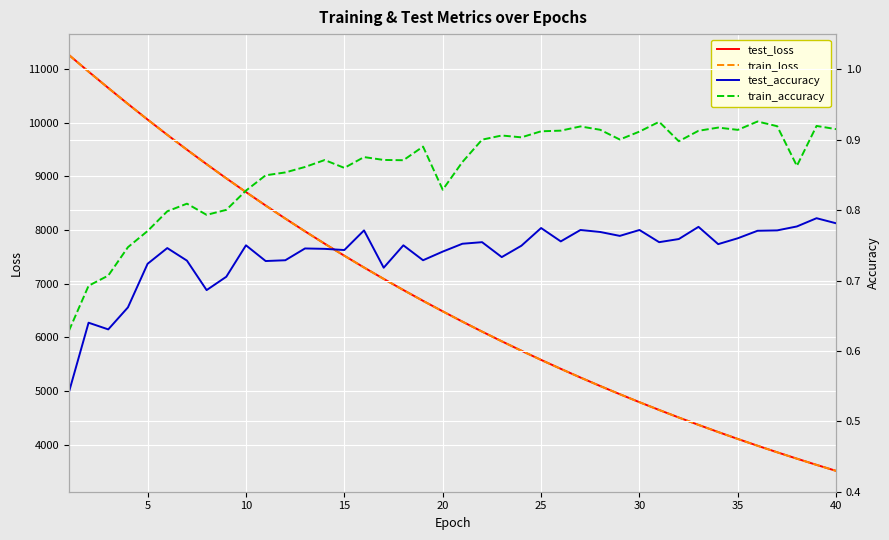

What is the maximum value for train_loss?

11257.0